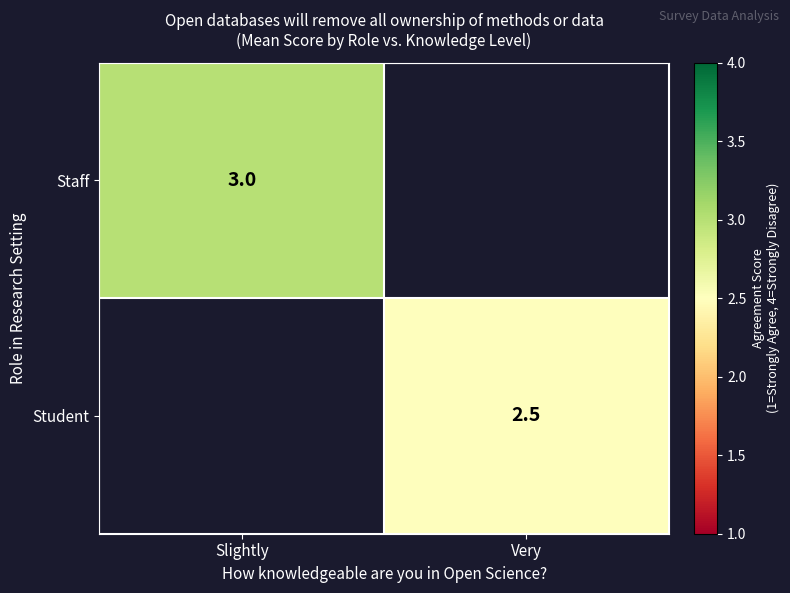

True or false: Student has a value of 2.5 at Very.

True